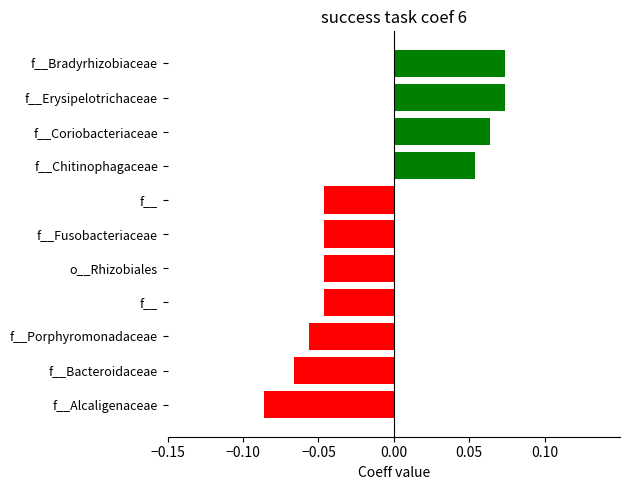

Are the bars horizontal?

Yes